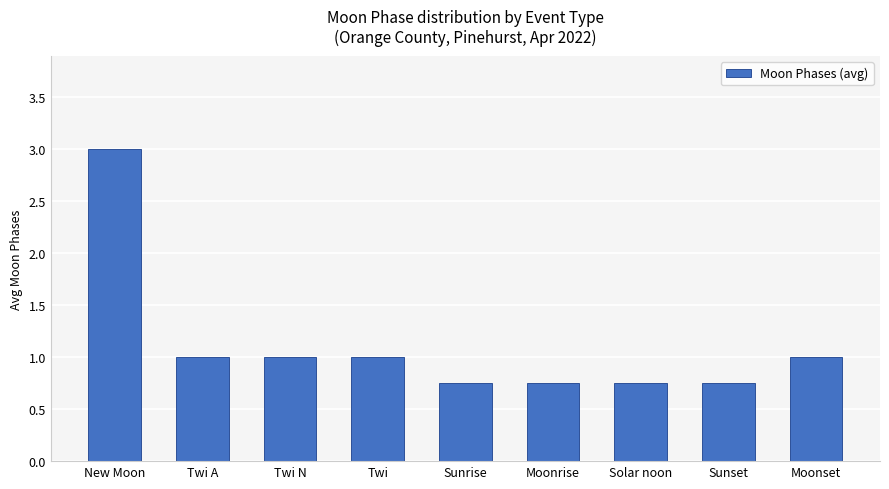

What is the sum of all values?

10.0